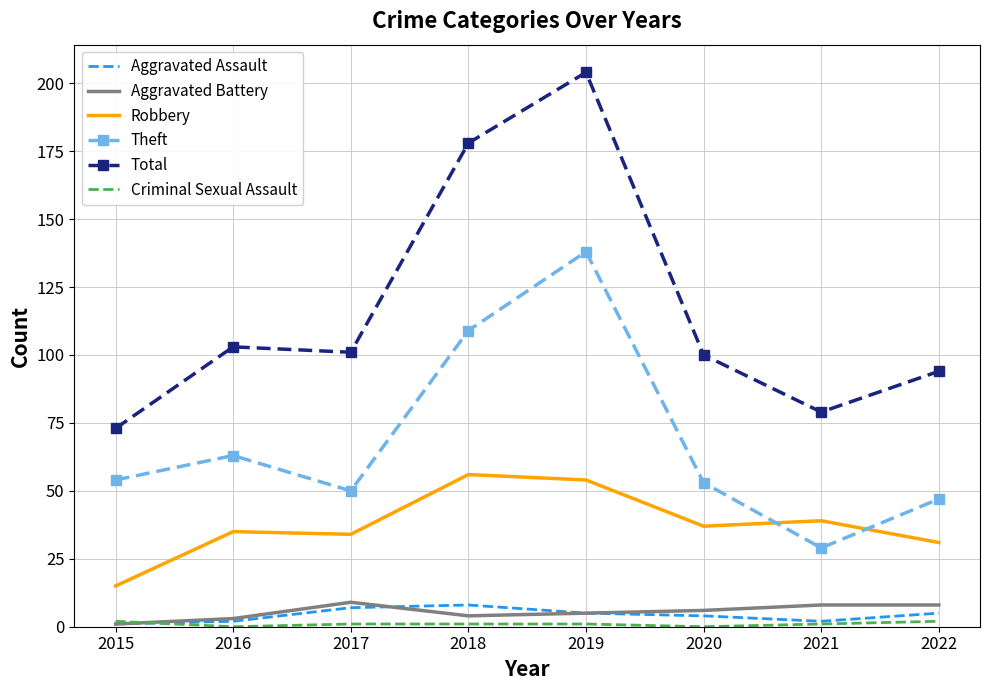

Which label corresponds to the largest value in the chart?

2019